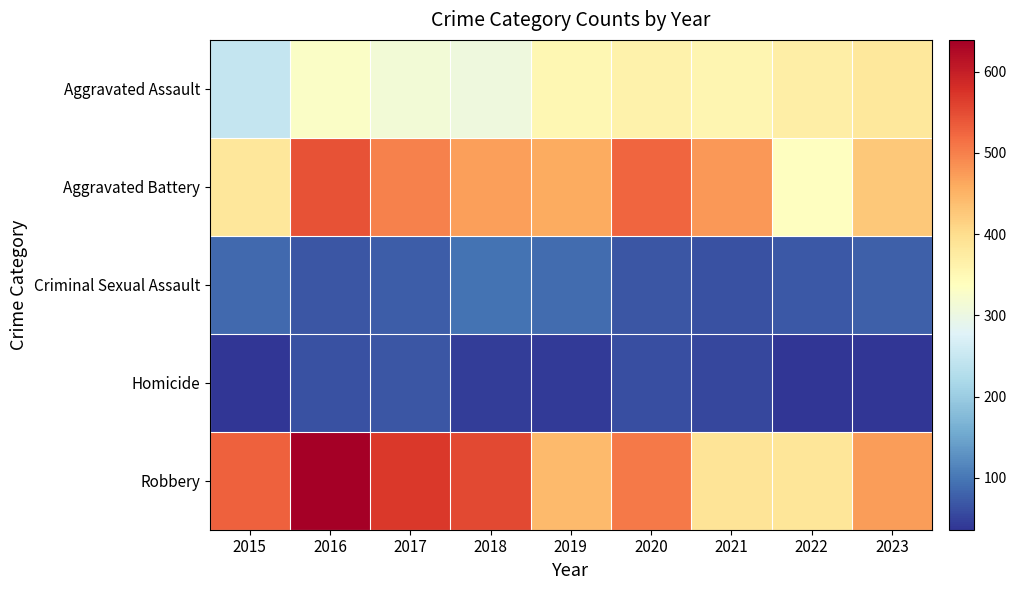

Count the number of categories in the chart.

9